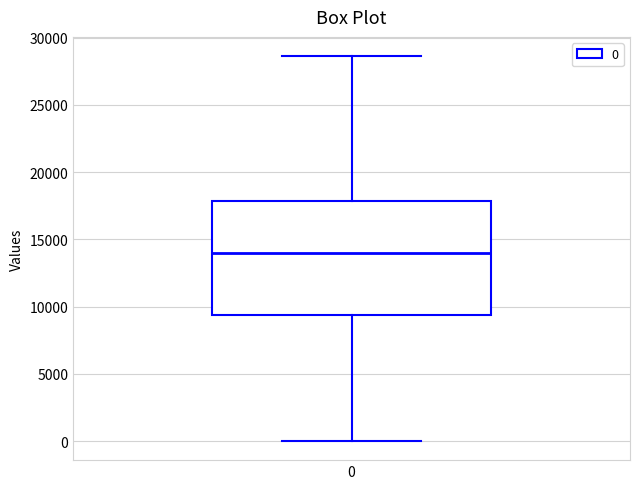

Transcribe this box plot: give where the median line is, the range the box spans, and where the two whiskers end, as read against the y-axis. The values are not printed on the chart, so give them approximately, as read against the axis.

median 14000, box 9500 to 18000, whiskers 0 to 28500